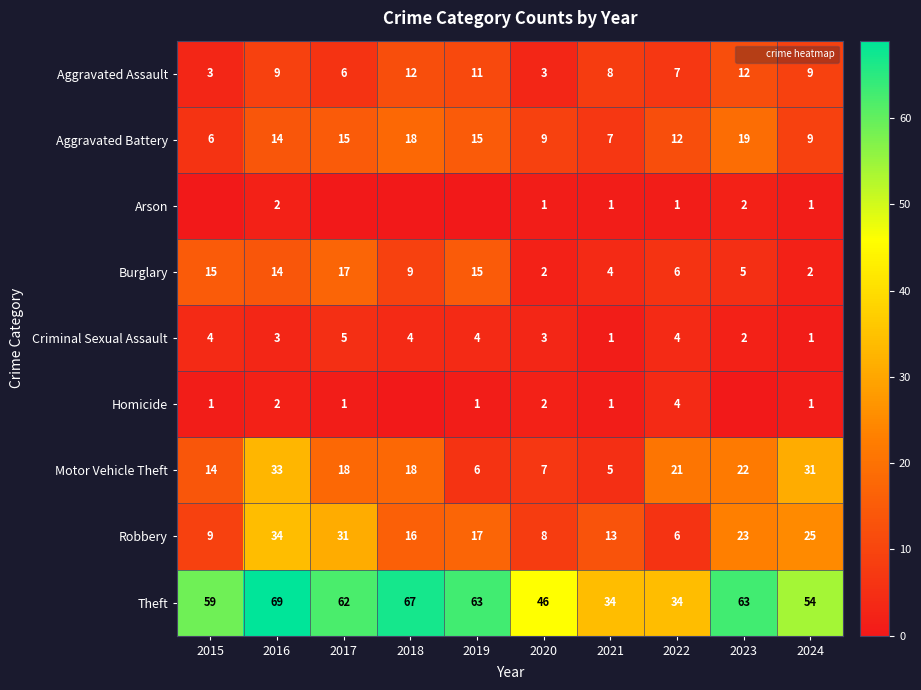

True or false: Motor Vehicle Theft has a value of 14 at 2022.

False